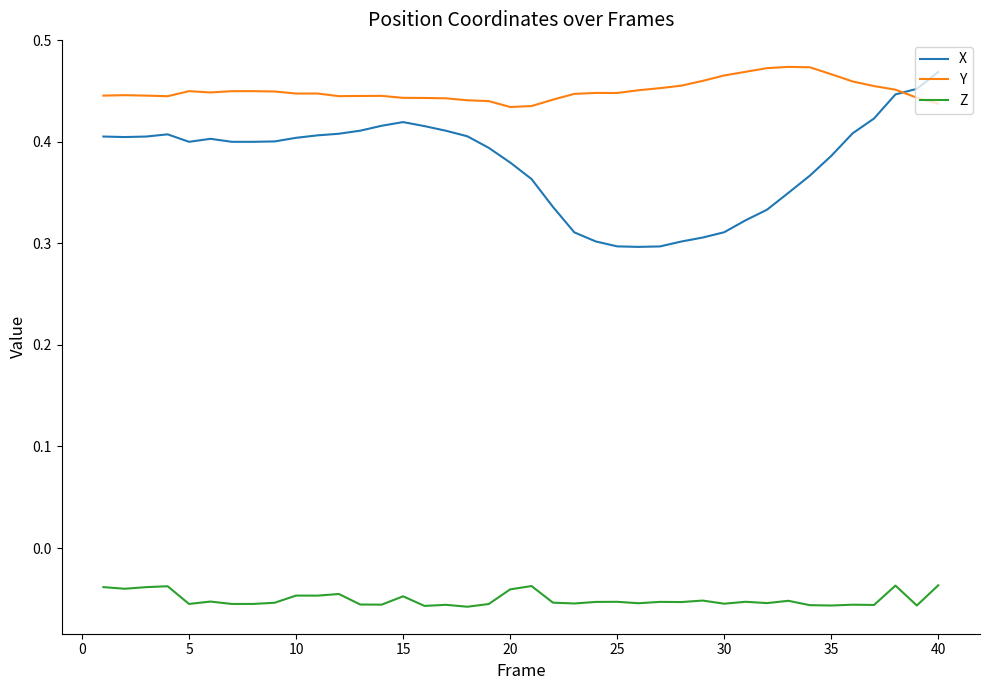

Which series has the widest spread of values?

X